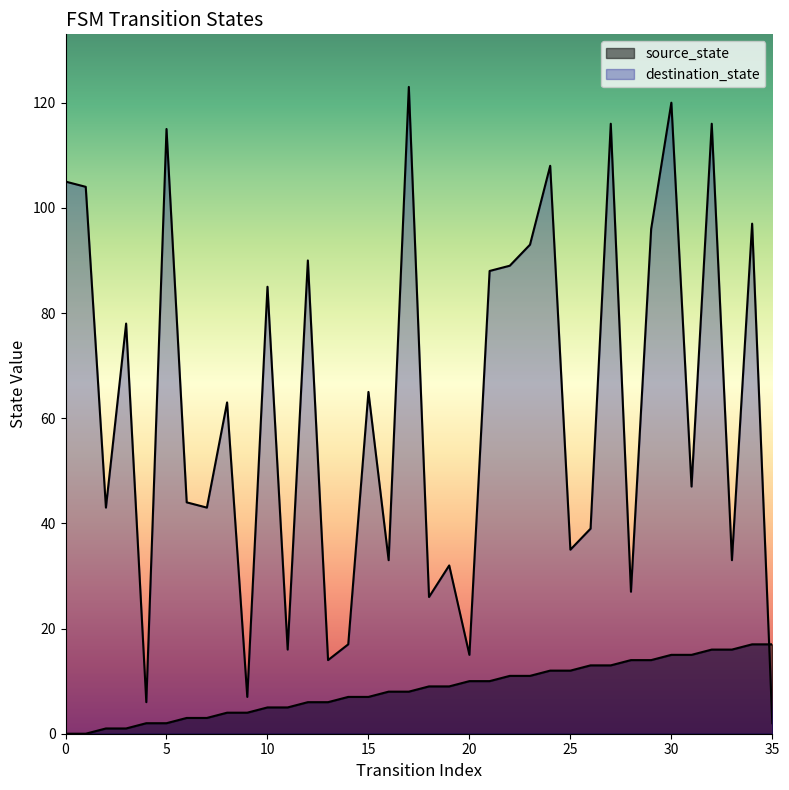

After their last crossing, which series has the higher values: source_state or destination_state?

source_state